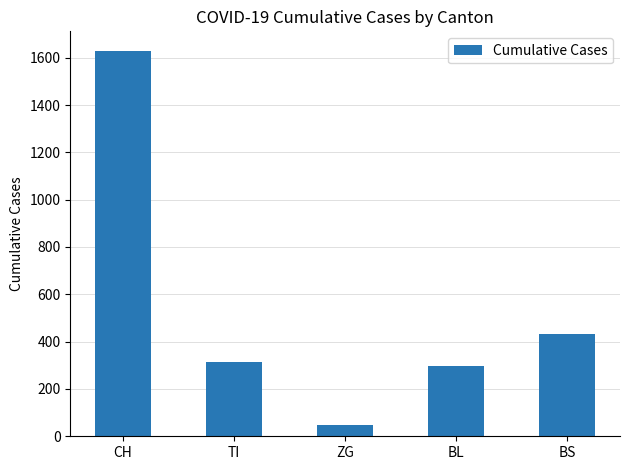

What is the label of the 4th bar from the right?

TI